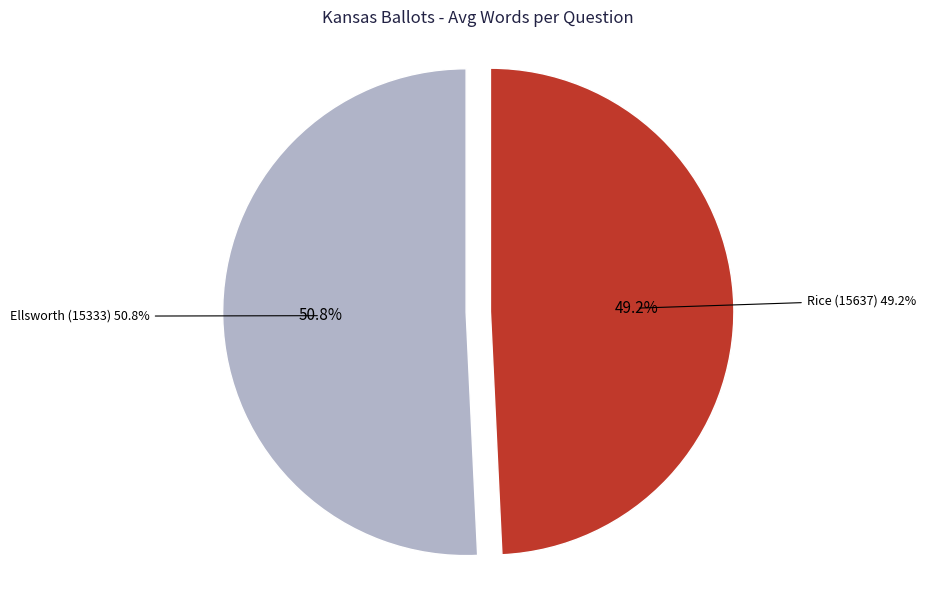

How much of the chart is everything except Ellsworth (15333)?

49.2%